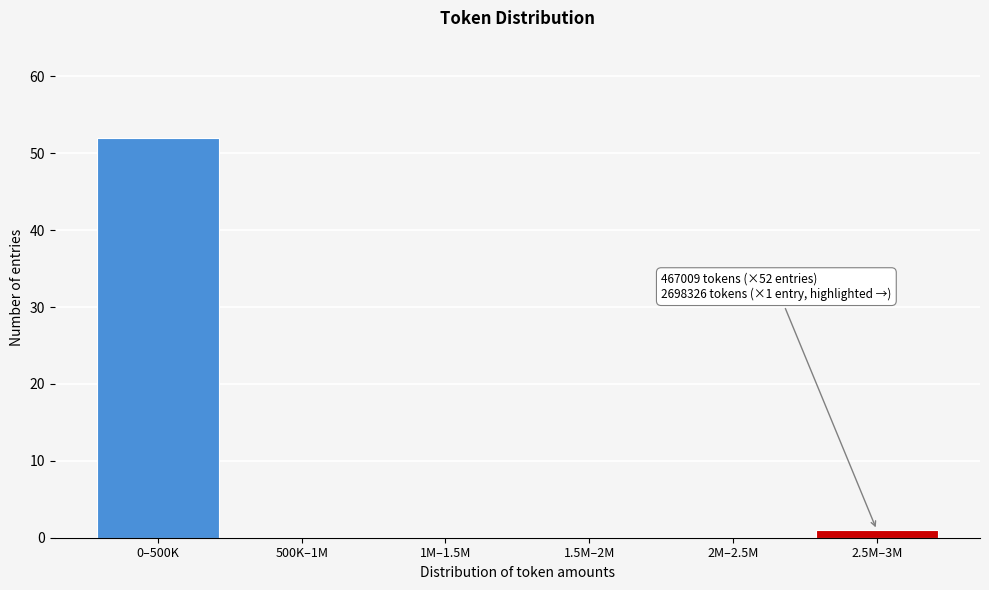

Reading left to right, extract all data points from this chart.

0–500K=52	500K–1M=0	1M–1.5M=0	1.5M–2M=0	2M–2.5M=0	2.5M–3M=1